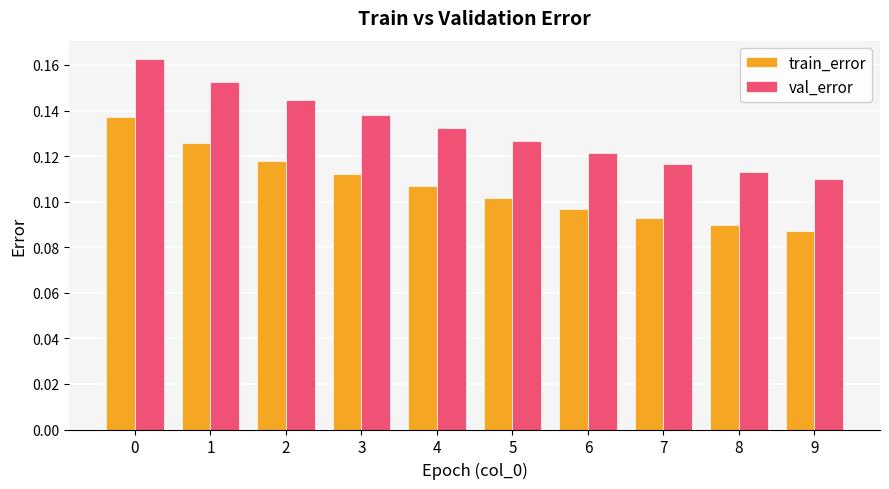

Which series has the widest spread of values?

val_error